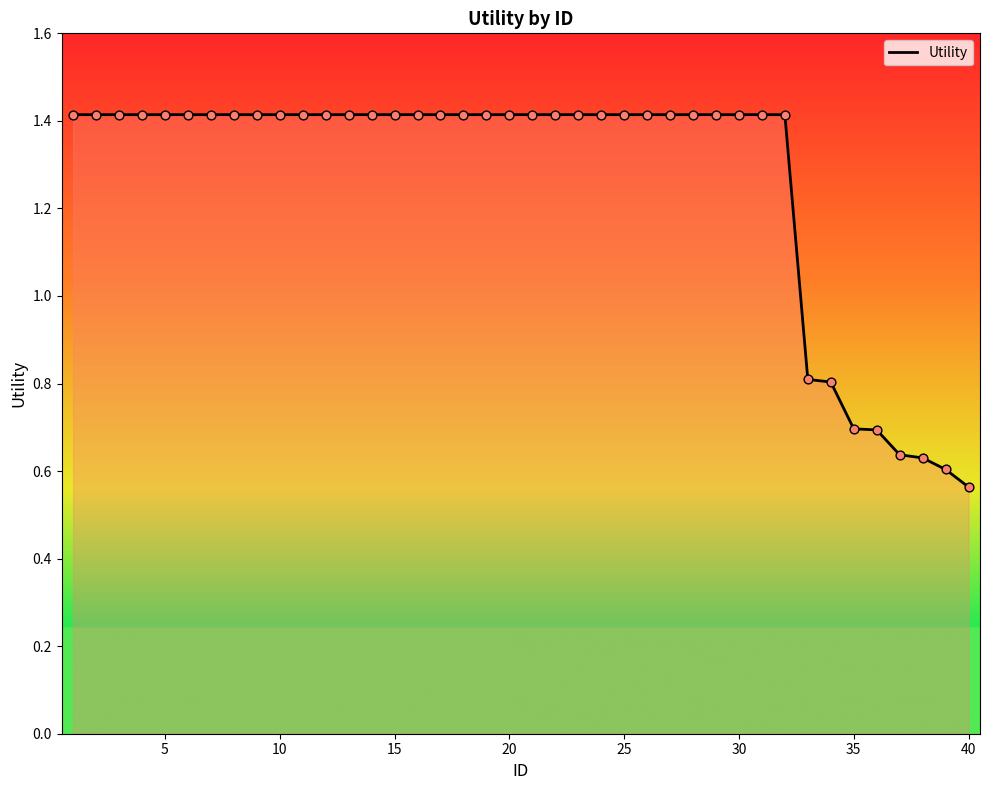

What is the difference between the maximum and minimum values?

0.9